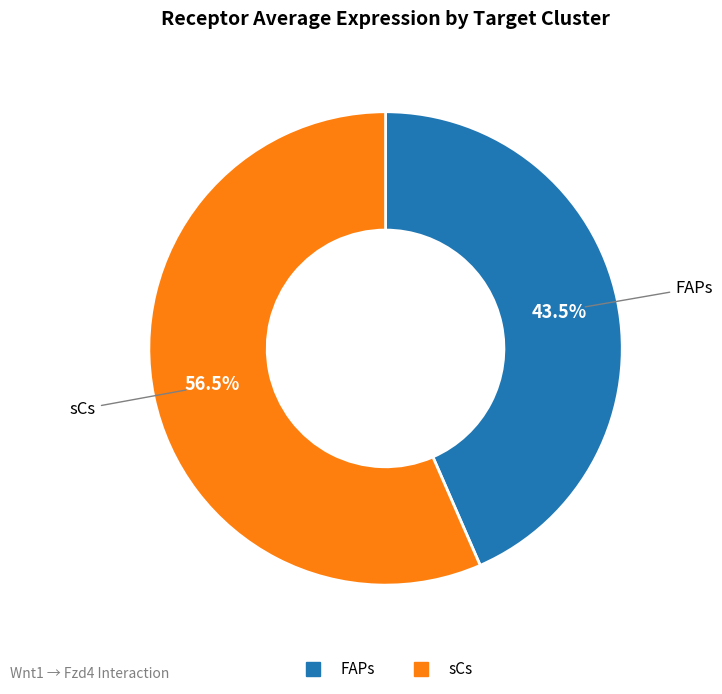

Which category has the biggest portion of the pie?

sCs